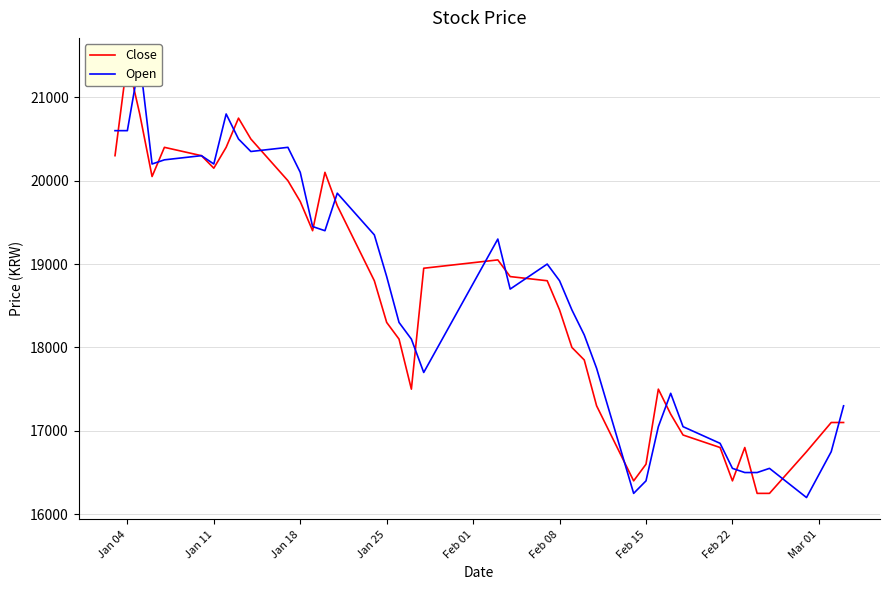

After their last crossing, which series has the higher values: Open or Close?

Open